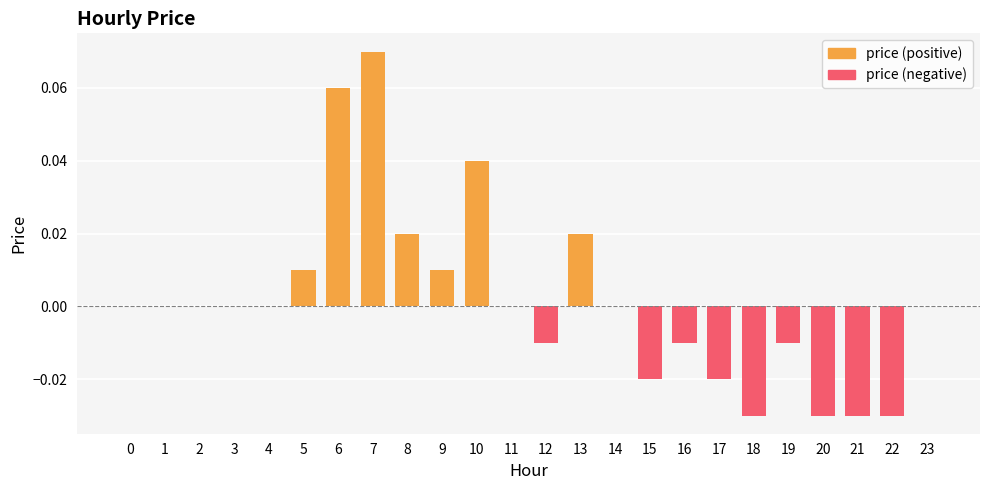

Are the bars horizontal?

No